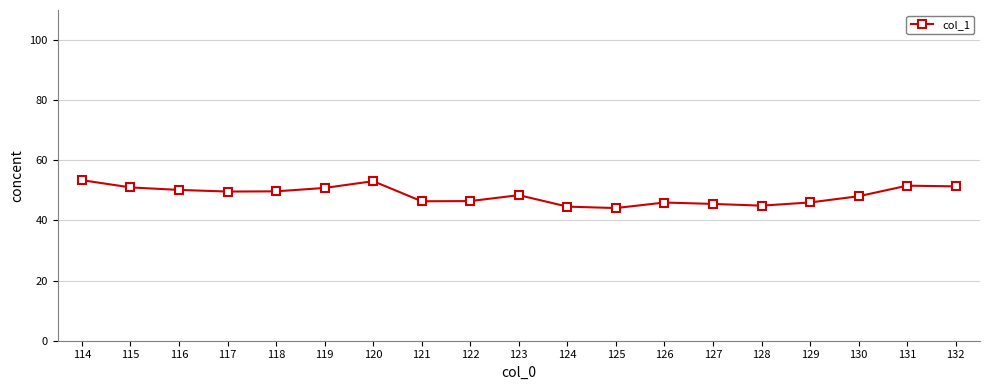

True or false: the data has more than 2 interior local peaks.

True